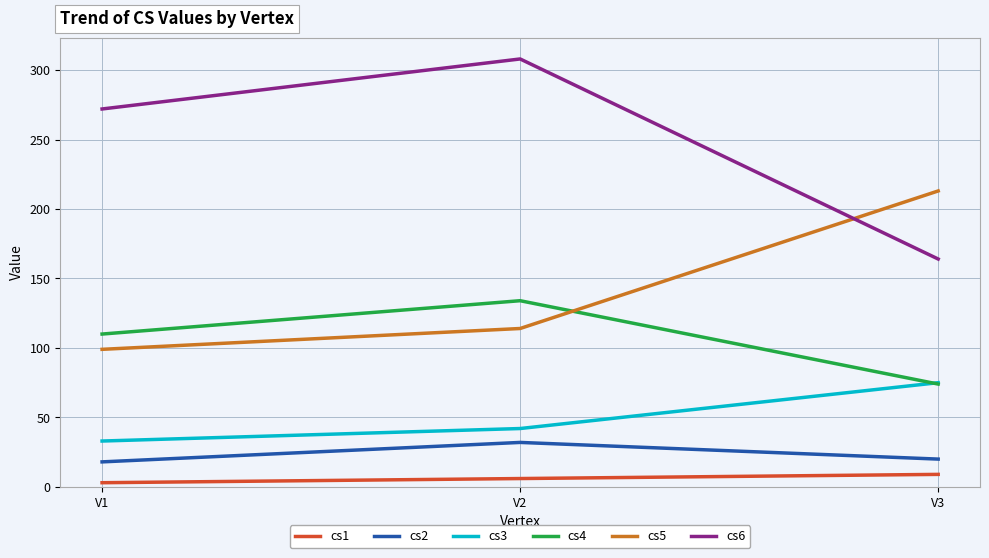

Reading left to right, transcribe all the data shown in this chart.

cs1: V1=3	V2=6	V3=9
cs2: V1=18	V2=32	V3=20
cs3: V1=33	V2=42	V3=75
cs4: V1=110	V2=134	V3=74
cs5: V1=99	V2=114	V3=213
cs6: V1=272	V2=308	V3=164